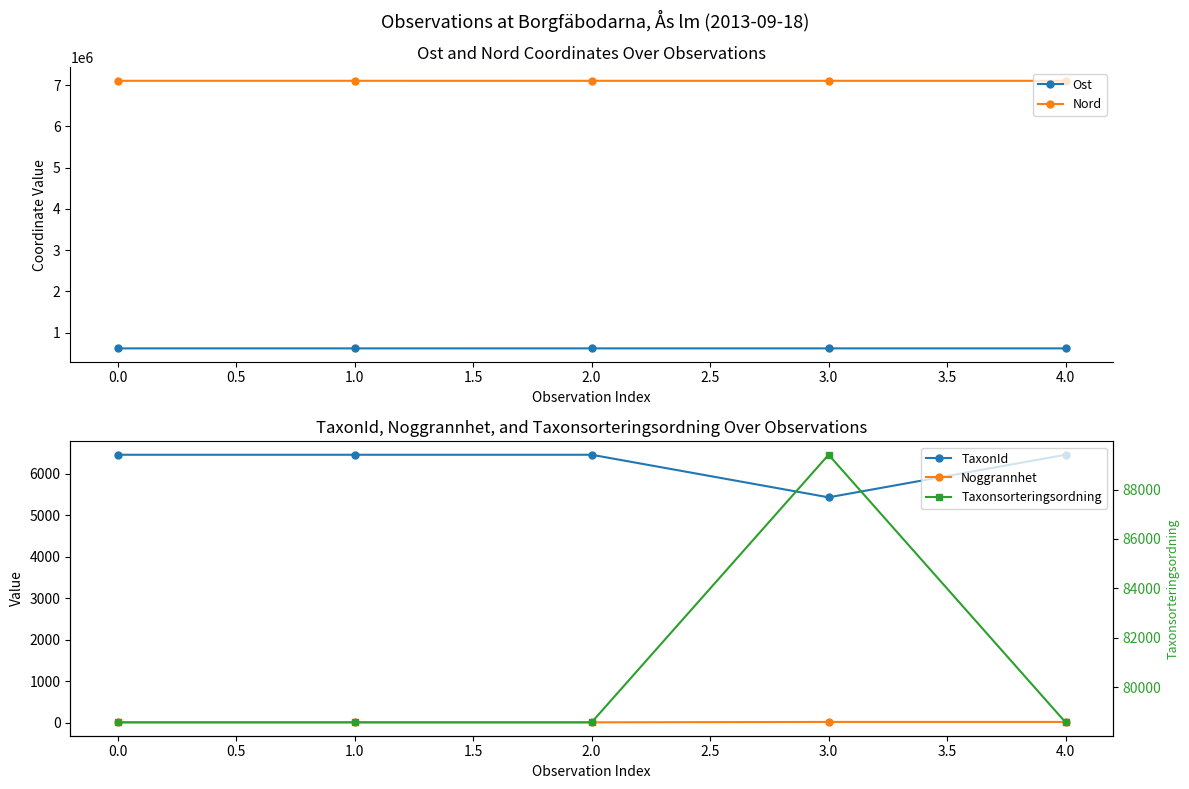

How many lines are shown in the chart?

5